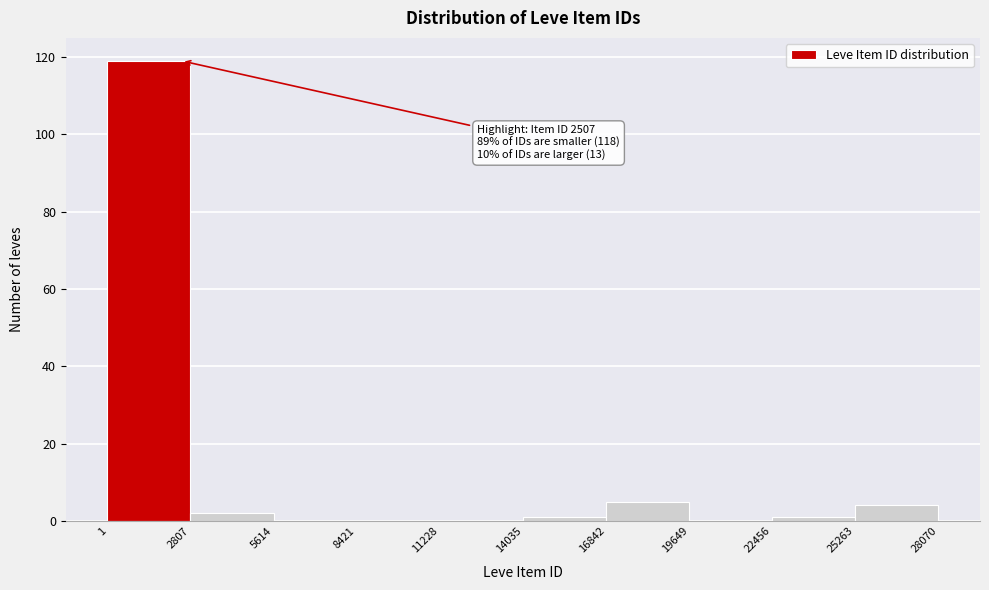

Which range on the x-axis has the tallest bar?

1 to 2807